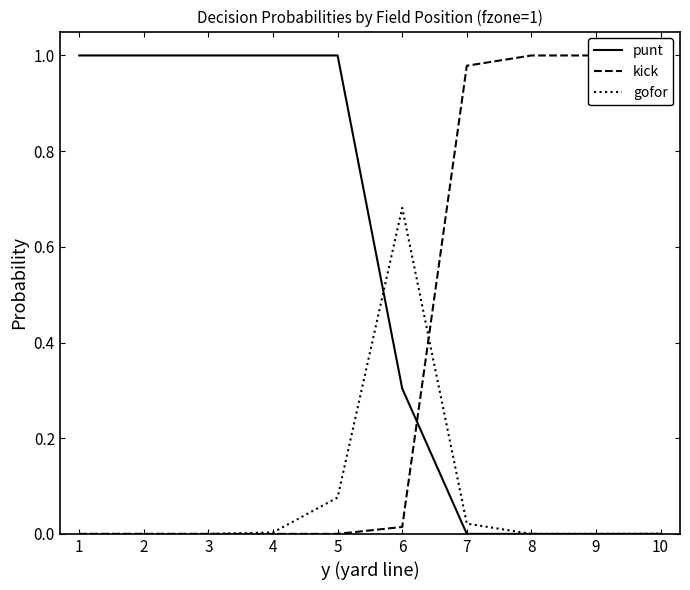

What is the total value across all series at 7?

1.0